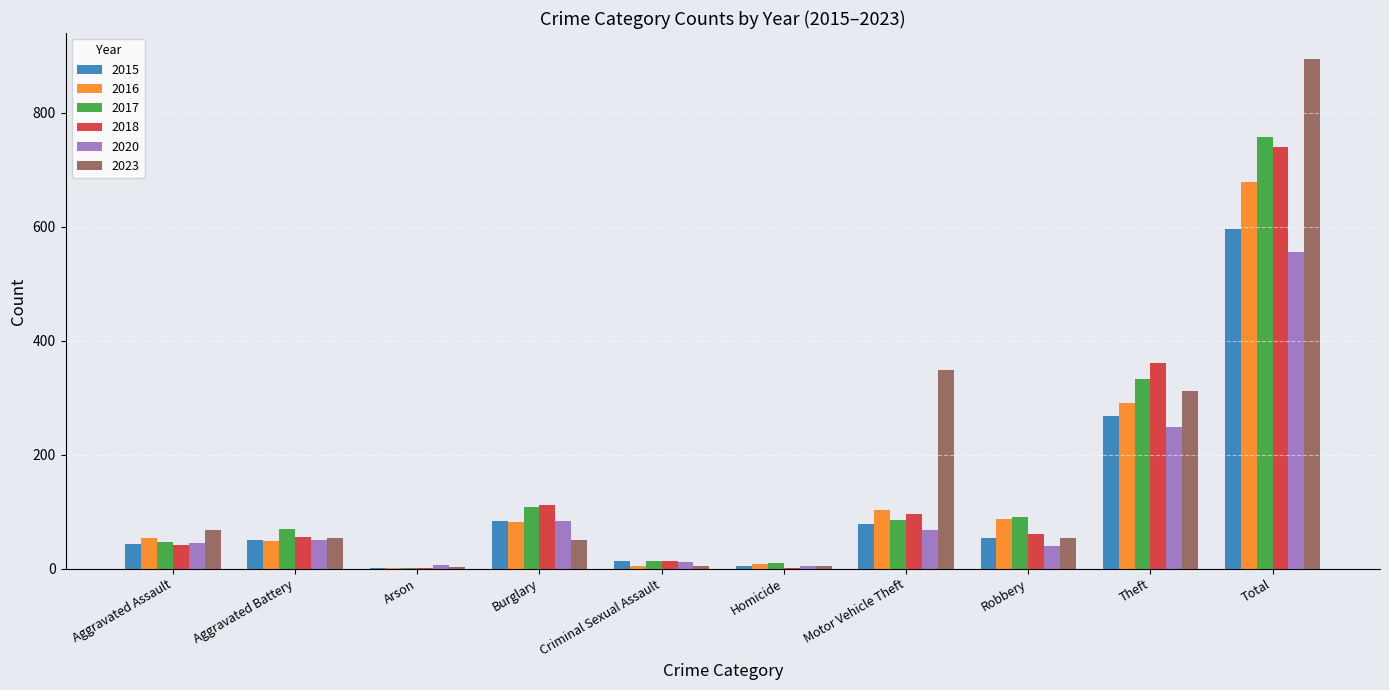

Which label corresponds to the largest value in the chart?

Total